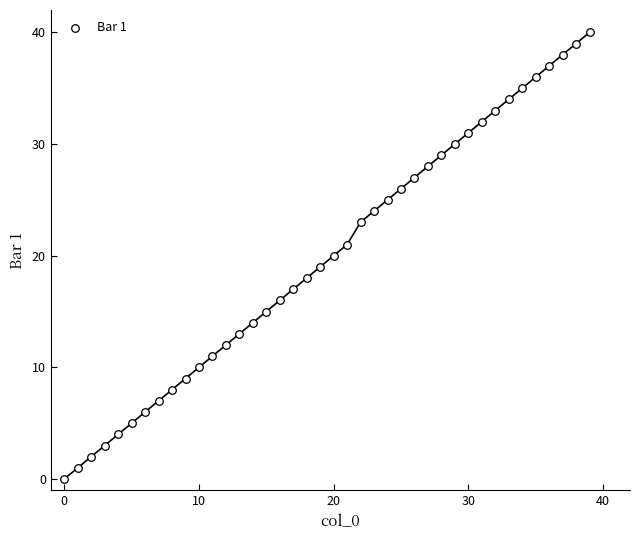

What is the range of Y values (max minus min)?

40